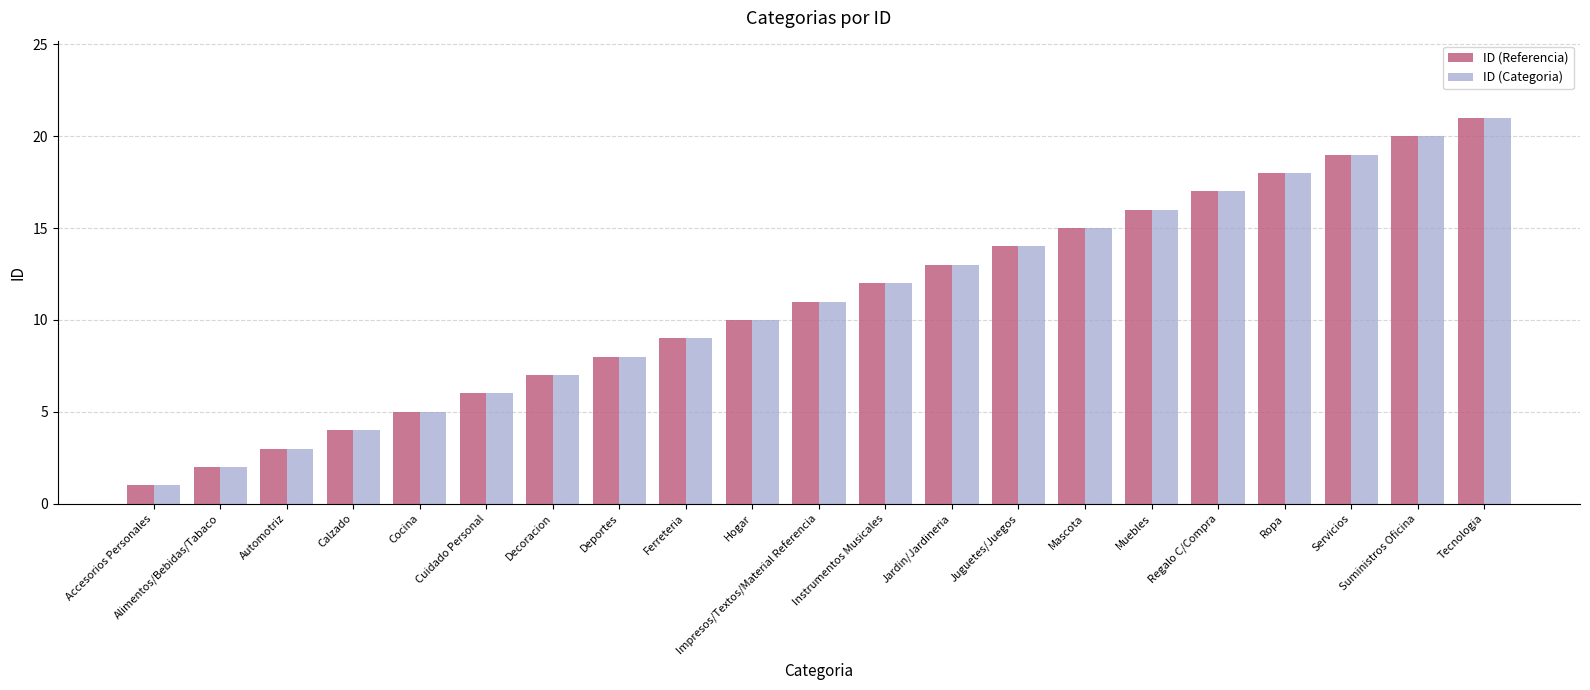

The ID (Categoria) series shows 22 at Mascota. True or false?

False